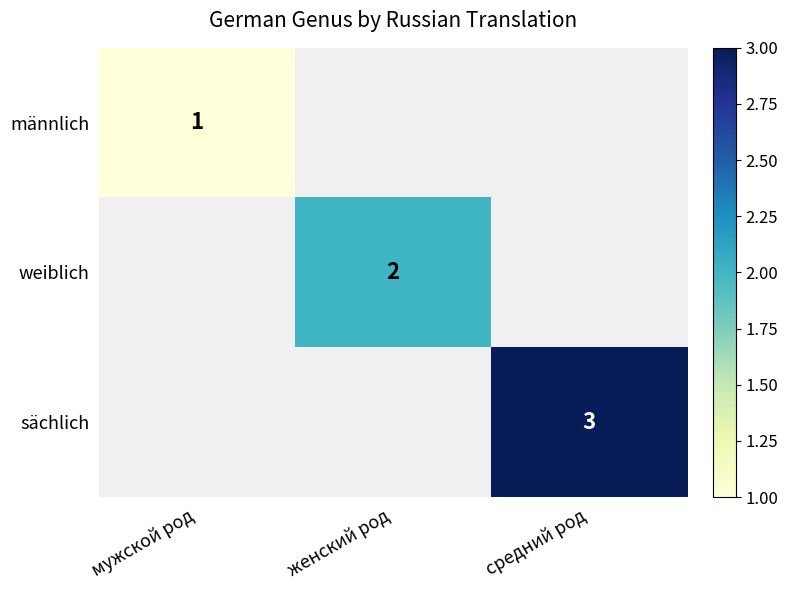

The weiblich series shows 3 at женский род. True or false?

False